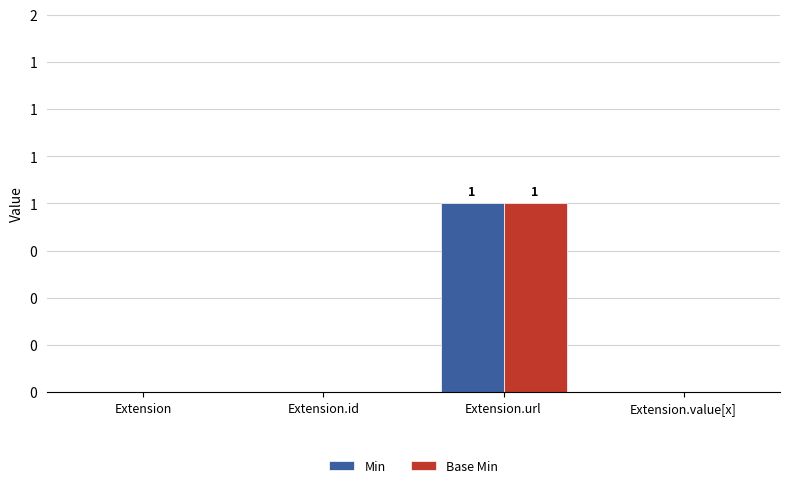

True or false: Min has a value of 1 at Extension.url.

True